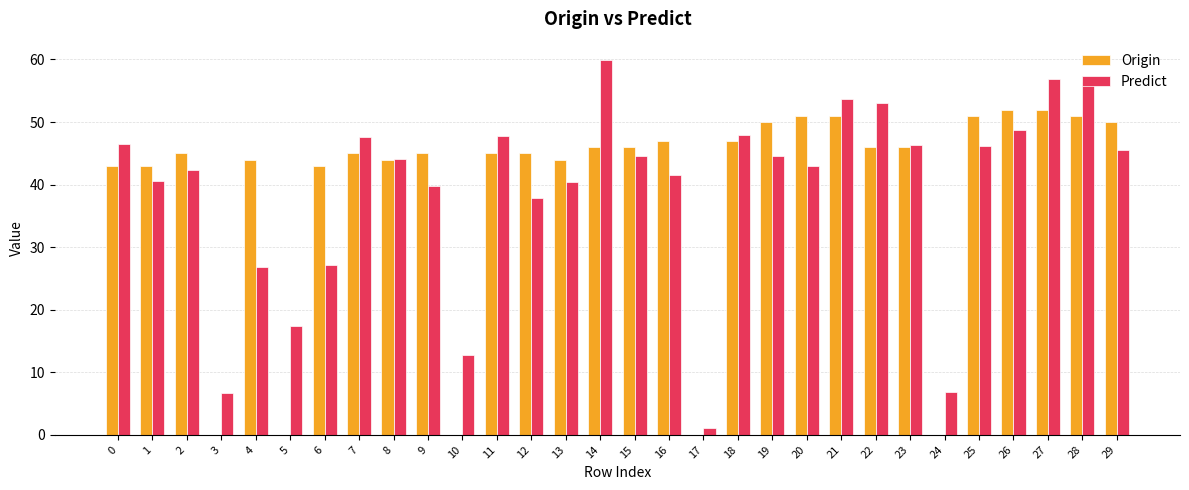

True or false: Predict has a value of 10.1 at 13.

False